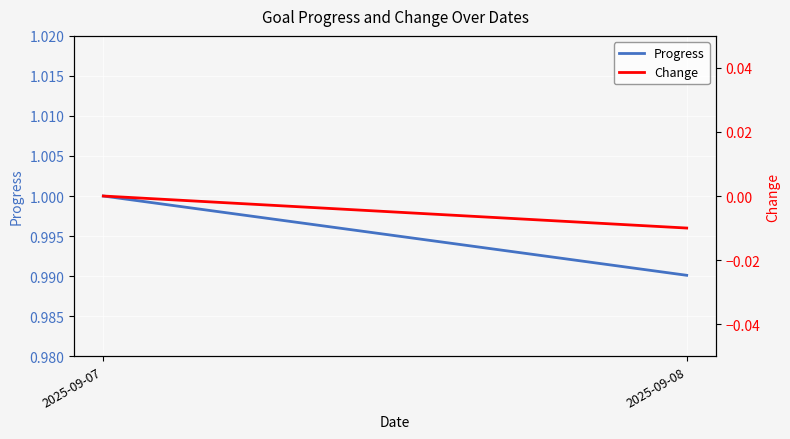

What is the sum of all Progress values?

2.0